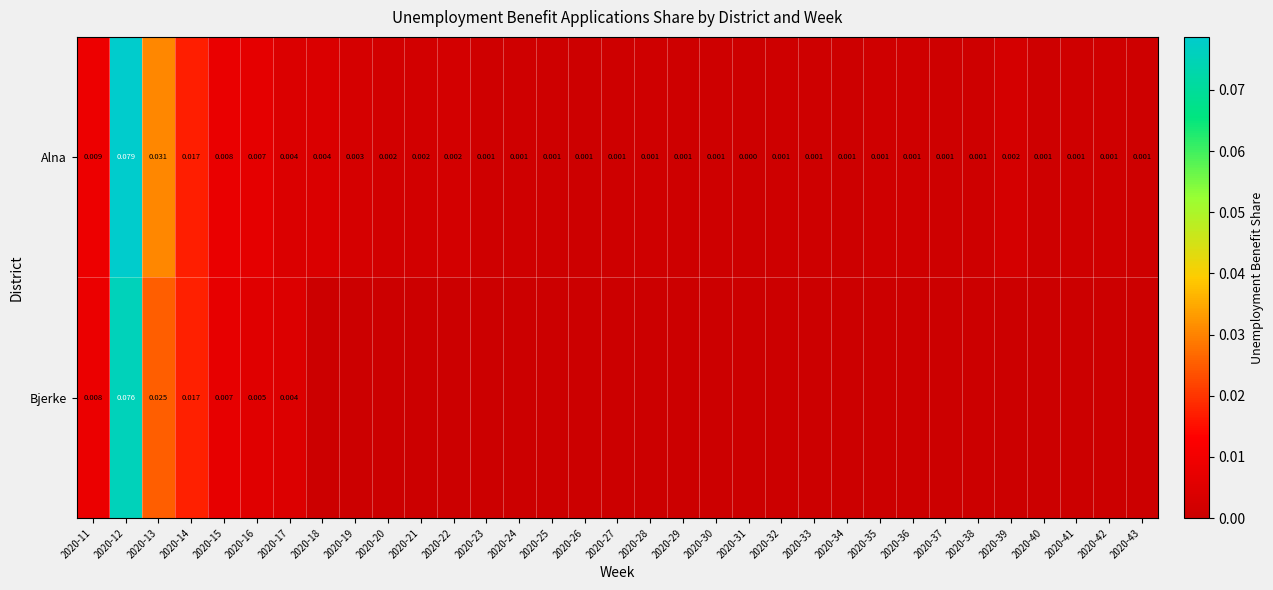

Is the value of Bjerke at 2020-12 greater than the value of Alna at 2020-30?

Yes